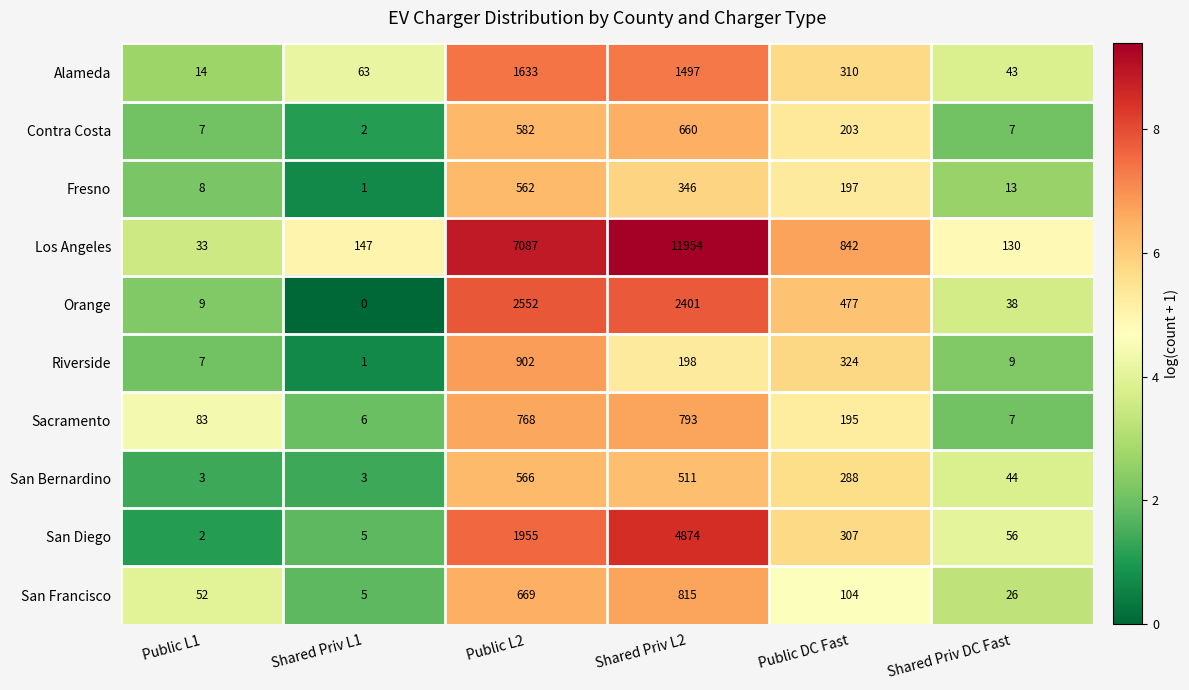

What is the difference between the maximum and minimum values in the Contra Costa series?

658